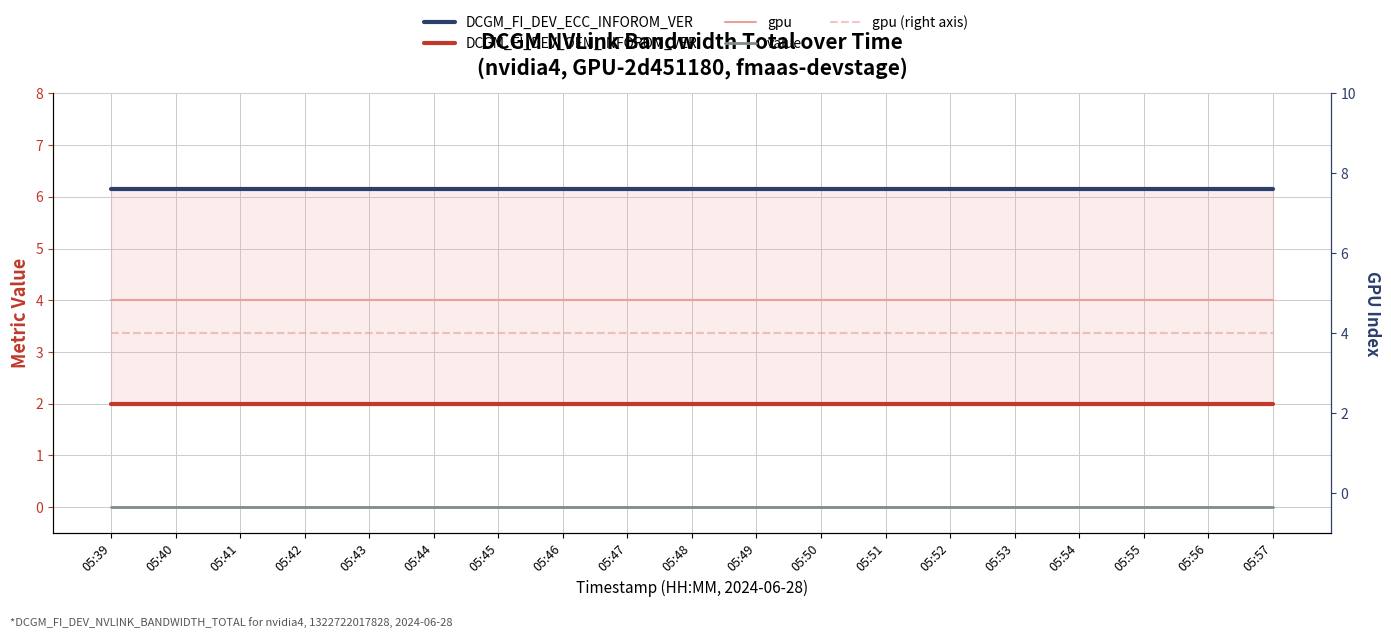

Reading right to left, list all the values displayed in this chart.

DCGM_FI_DEV_ECC_INFOROM_VER: 6.2	6.2	6.2	6.2	6.2	6.2	6.2	6.2	6.2	6.2	6.2	6.2	6.2	6.2	6.2	6.2	6.2	6.2	6.2
DCGM_FI_DEV_OEM_INFOROM_VER: 2.0	2.0	2.0	2.0	2.0	2.0	2.0	2.0	2.0	2.0	2.0	2.0	2.0	2.0	2.0	2.0	2.0	2.0	2.0
gpu: 4.0	4.0	4.0	4.0	4.0	4.0	4.0	4.0	4.0	4.0	4.0	4.0	4.0	4.0	4.0	4.0	4.0	4.0	4.0
value: 0.0	0.0	0.0	0.0	0.0	0.0	0.0	0.0	0.0	0.0	0.0	0.0	0.0	0.0	0.0	0.0	0.0	0.0	0.0